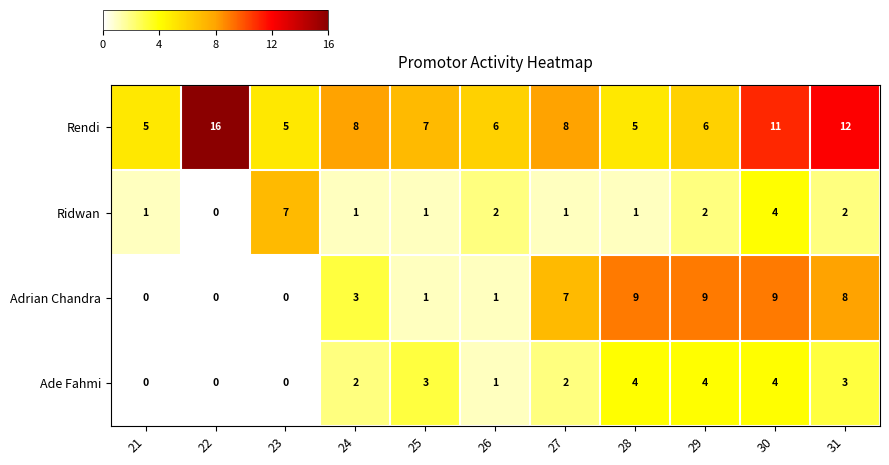

Which series has the widest spread of values?

Rendi